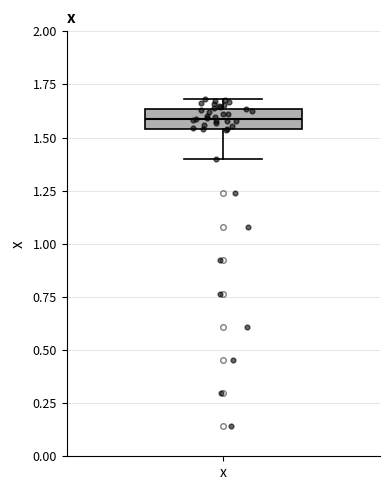

Read this box plot against the y-axis: the position of the median line, the range covered by the box, and the ends of both whiskers. The values are not printed on the chart, so give them approximately, as read against the axis.

median 1.60, box 1.55 to 1.65, whiskers 1.40 to 1.70